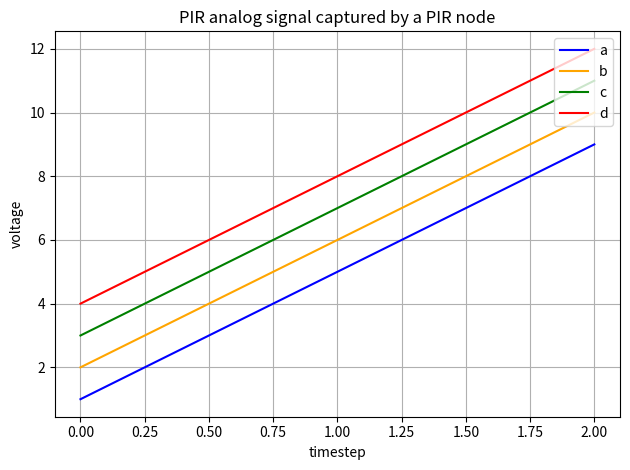

What is the minimum value shown in the chart?

1